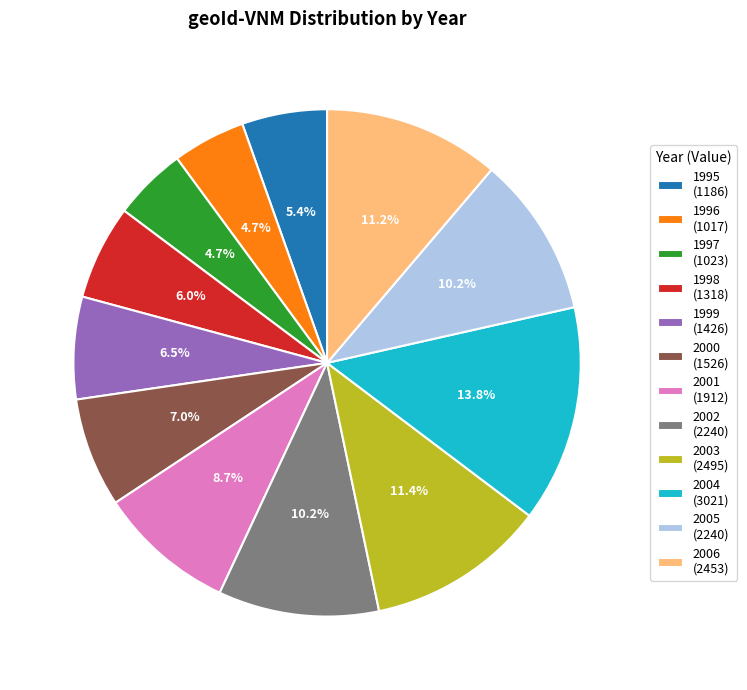

How many segments does this pie chart have?

12